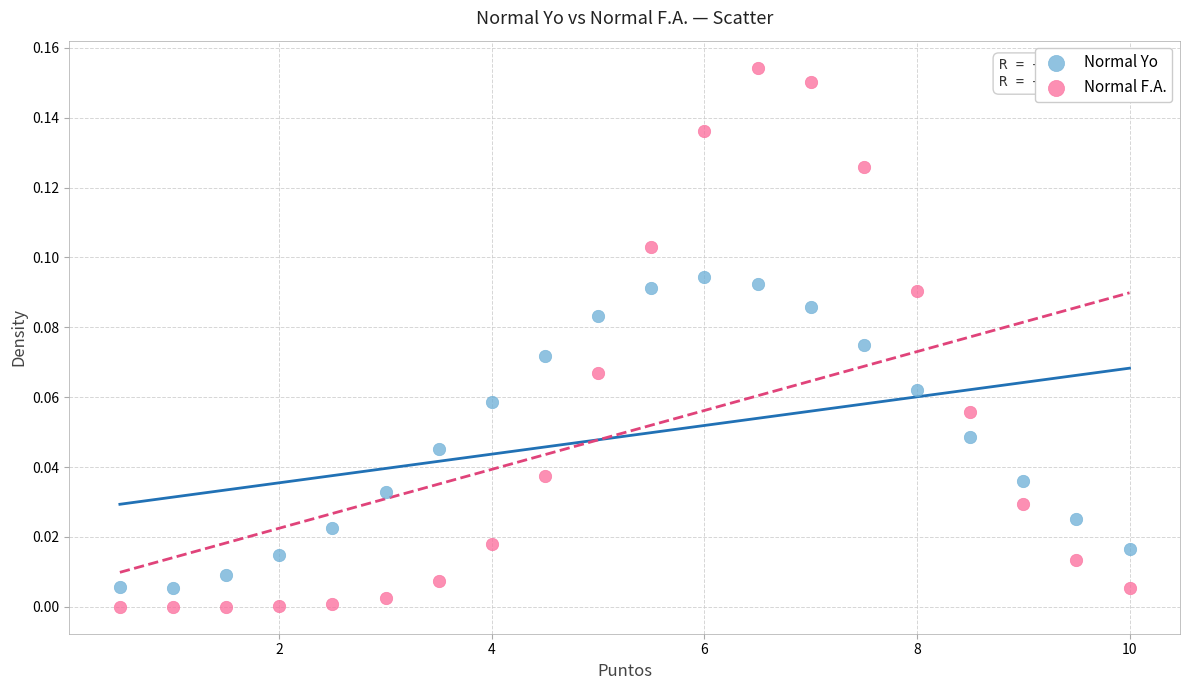

Across all data points, what is the range of X values (max minus min)?

9.5